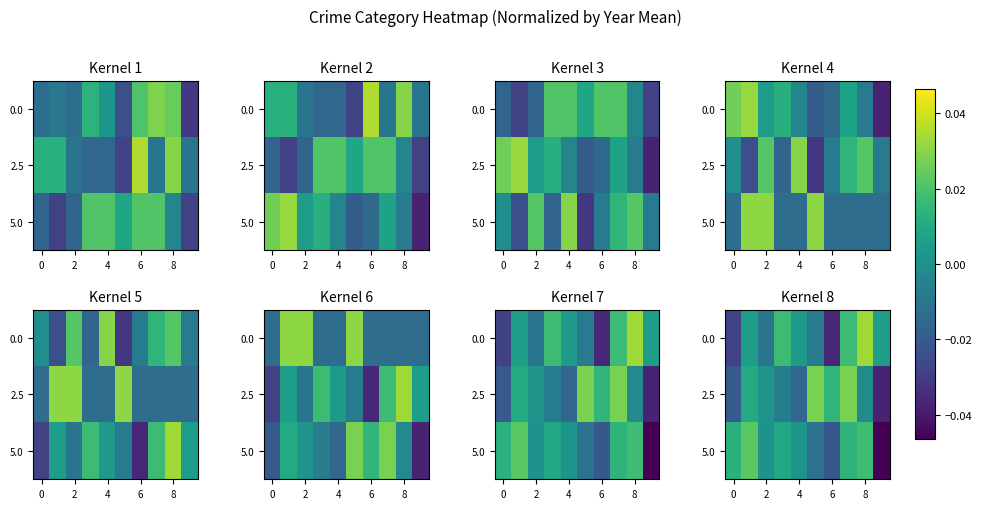

Which category has the highest value in the 0.0 series?

8